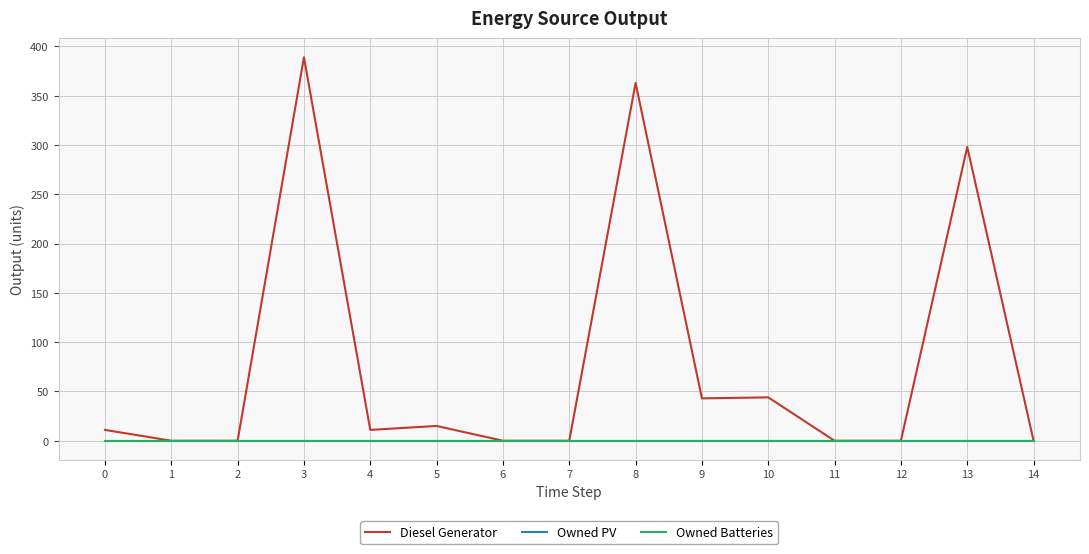

Does the chart display data point markers on the line(s)?

No